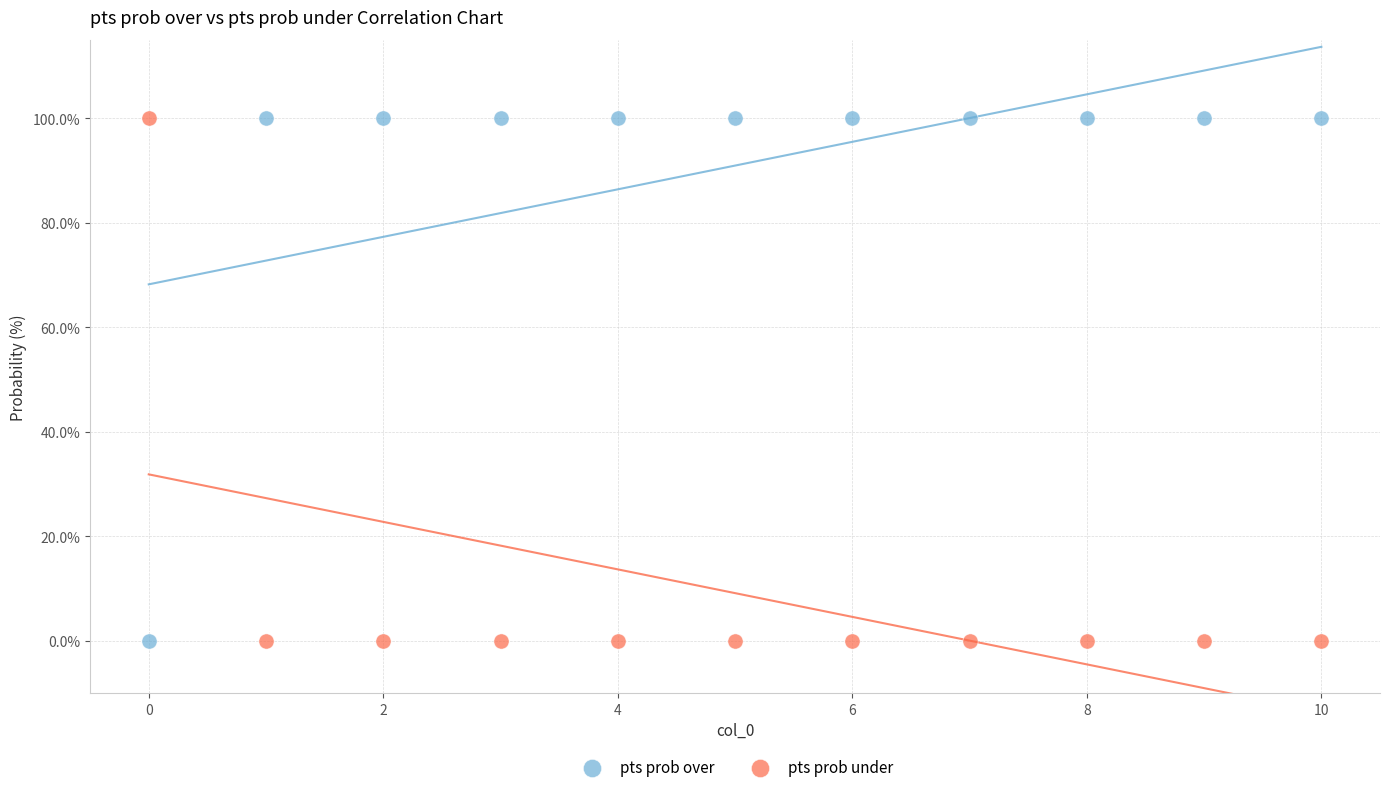

Across all data points, what is the range of Y values (max minus min)?

100